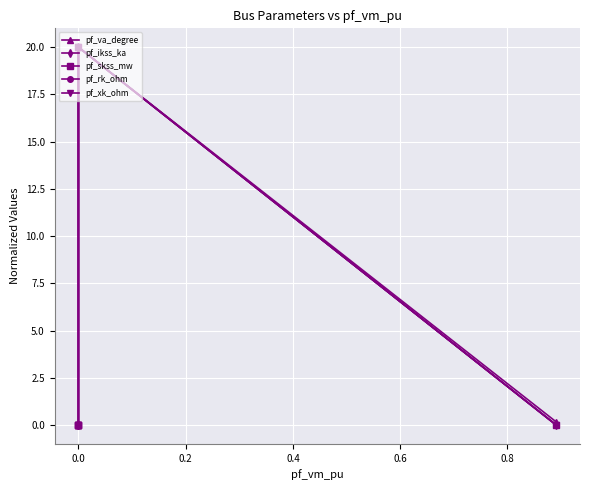

List the series in order of their peak value, highest first.

pf_va_degree, pf_ikss_ka, pf_skss_mw, pf_rk_ohm, pf_xk_ohm